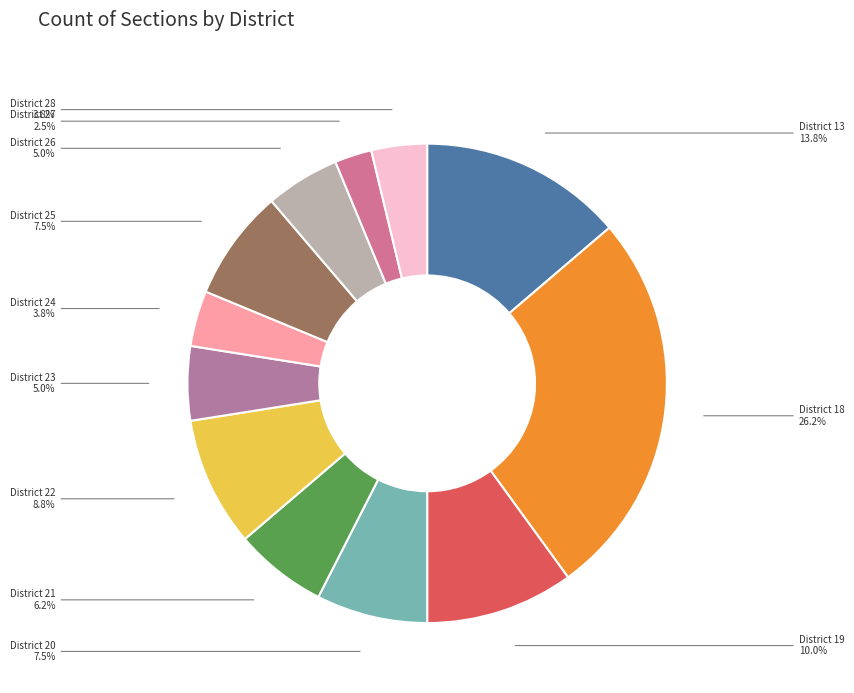

How many slices are in this pie chart?

12